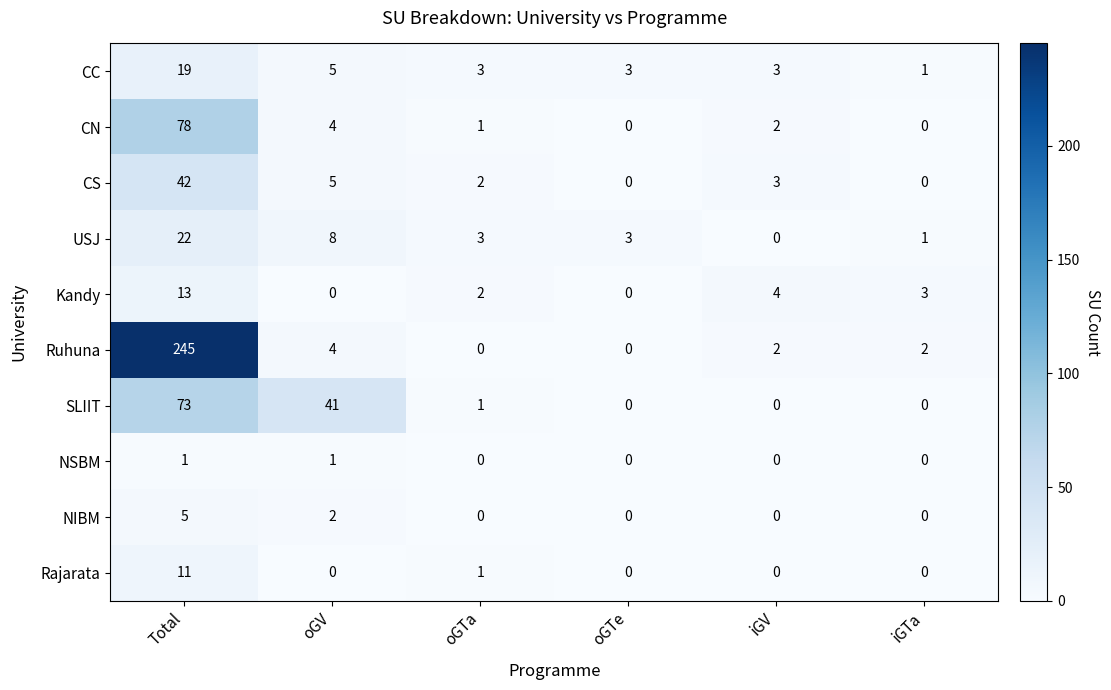

List the series in order of their peak value, highest first.

Ruhuna, CN, SLIIT, CS, USJ, CC, Kandy, Rajarata, NIBM, NSBM